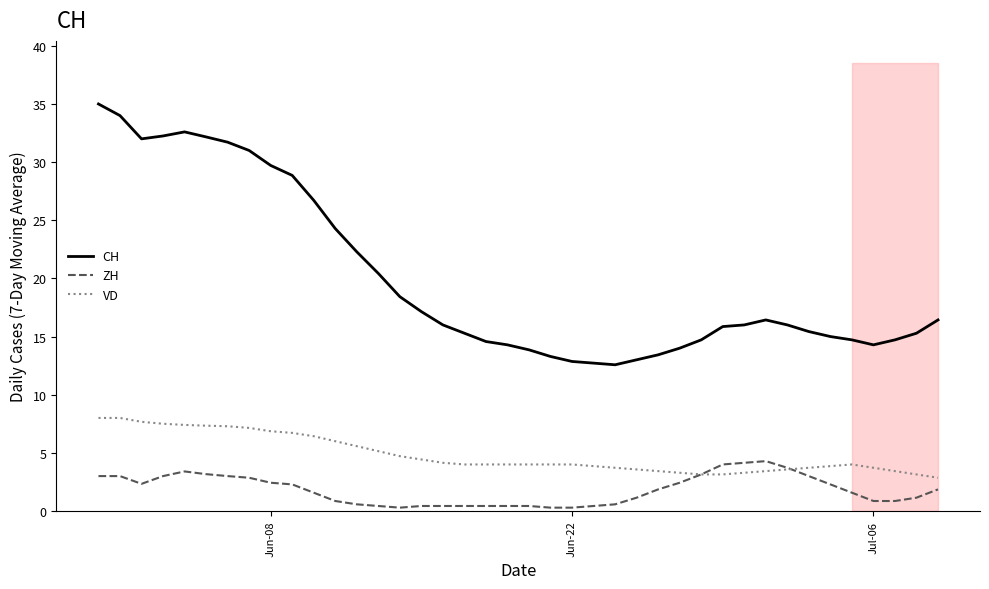

What is the maximum value for CH?

35.0